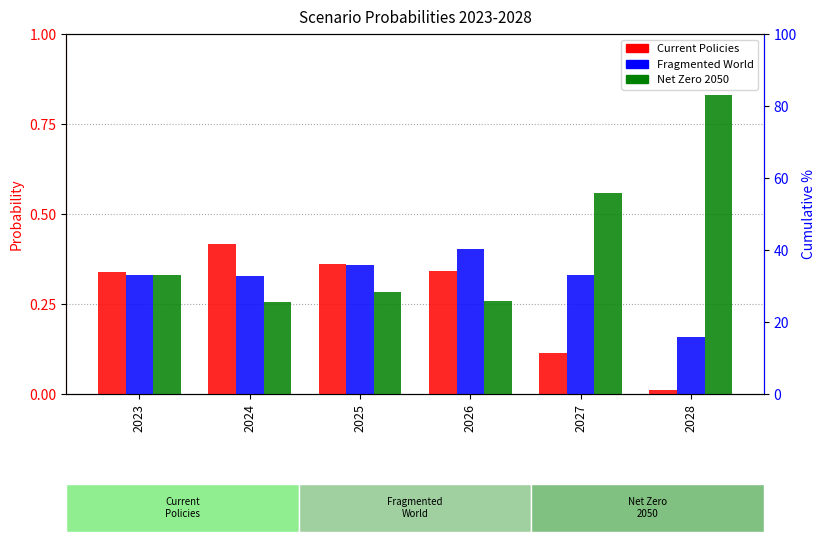

What is the average value of the Net Zero 2050 series?

0.4